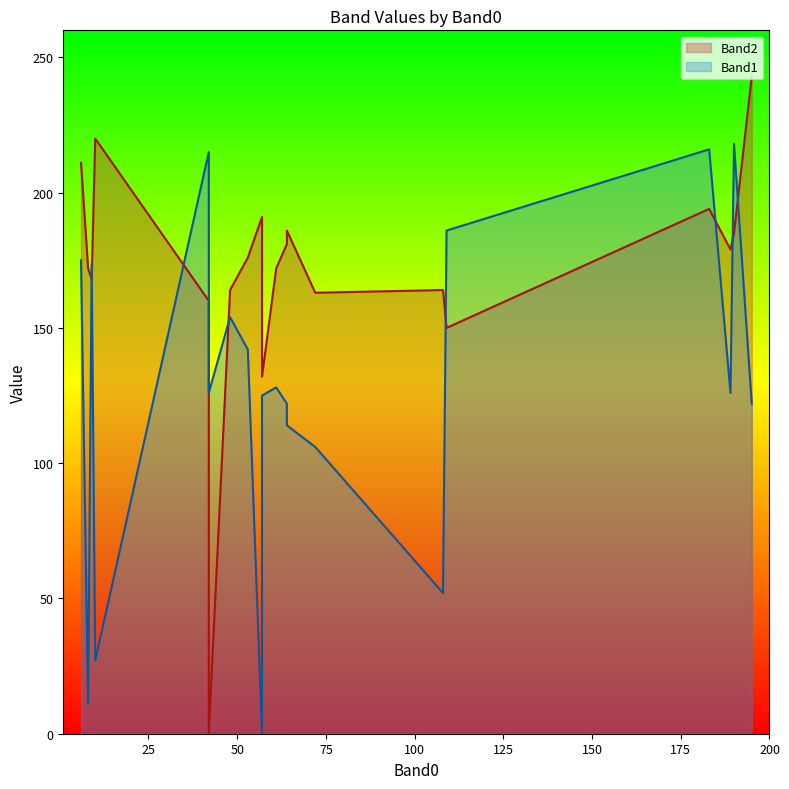

Does the chart display data point markers on the line(s)?

No